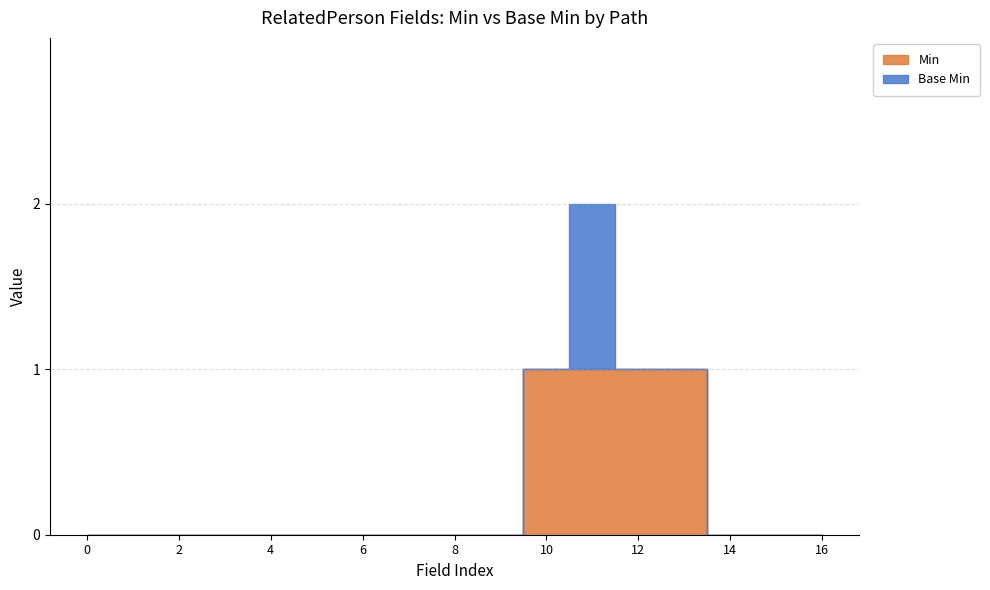

What is the highest value of the Min series?

1